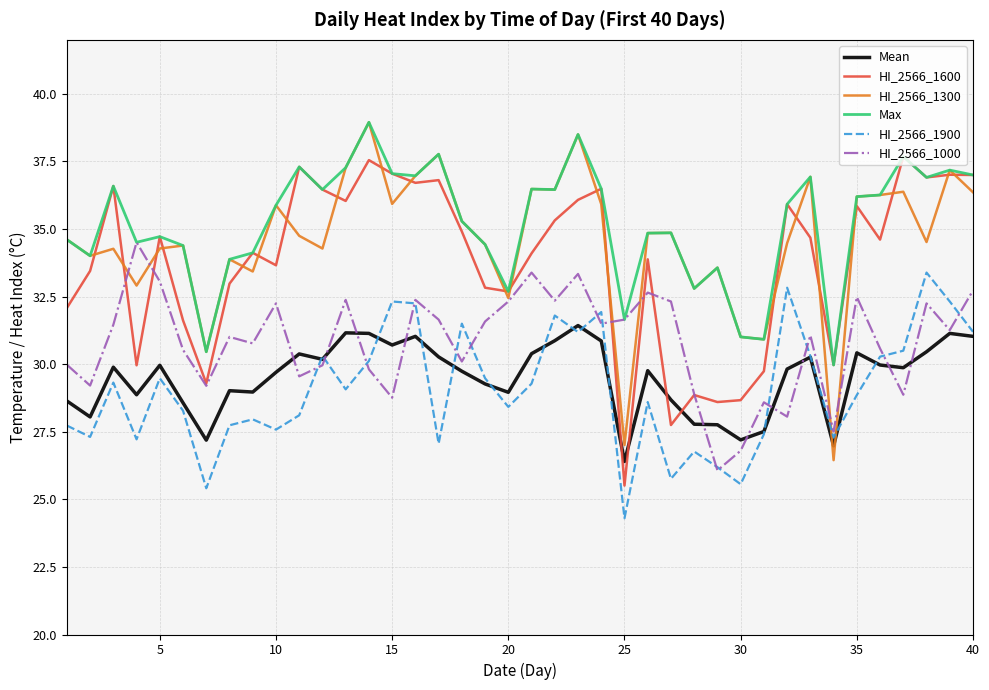

What is the lowest value of the HI_2566_1600 series?

25.5